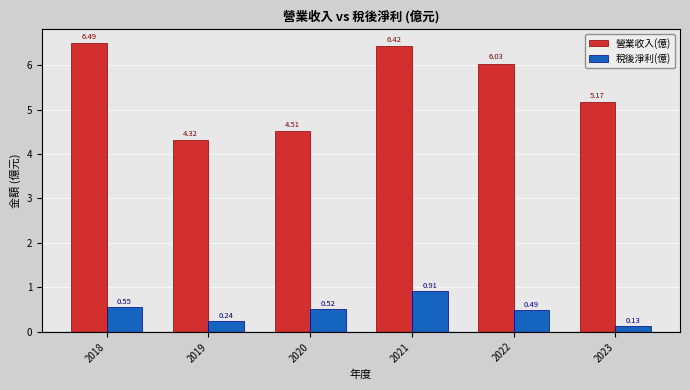

What is the average value of the 營業收入(億) series?

5.5